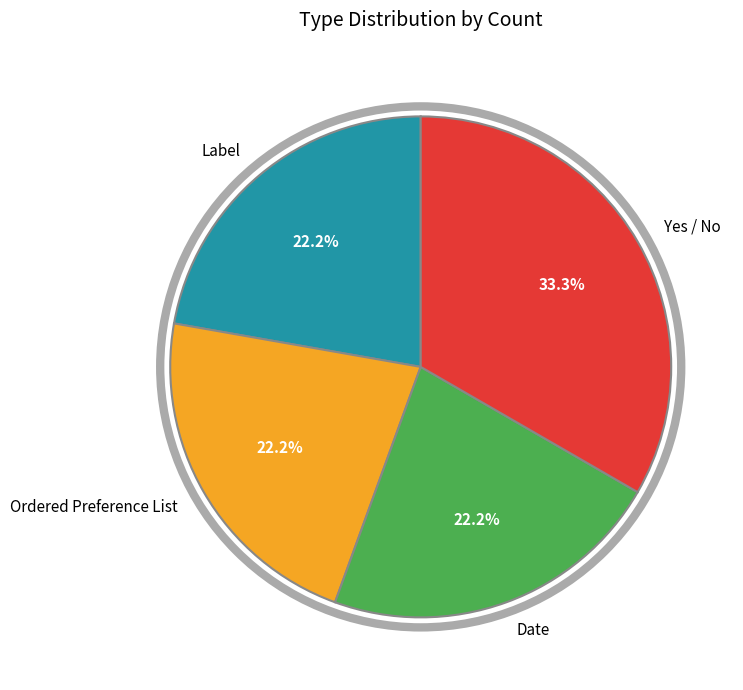

How many slices are in this pie chart?

4